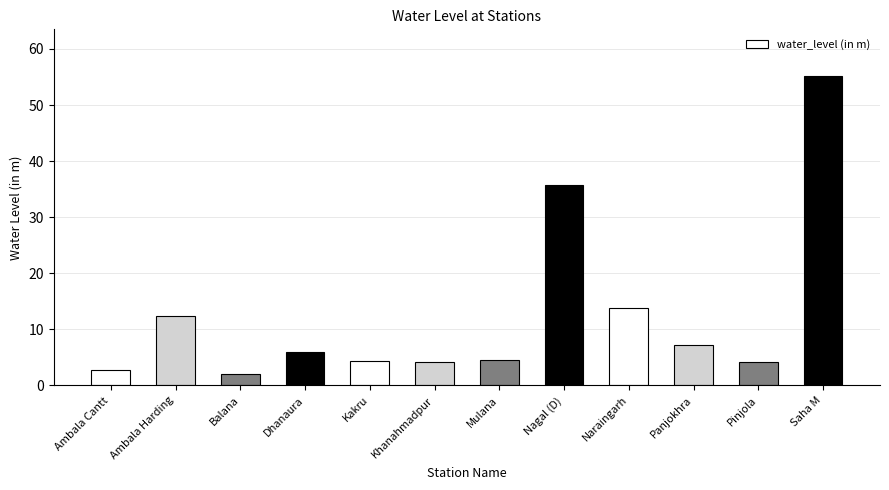

Which category has the lowest value across all series?

Balana